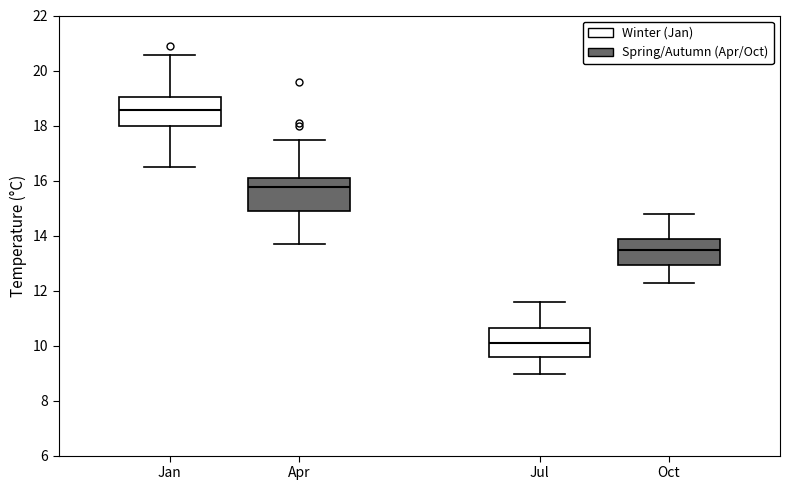

Which box has the lowest median line?

Jul